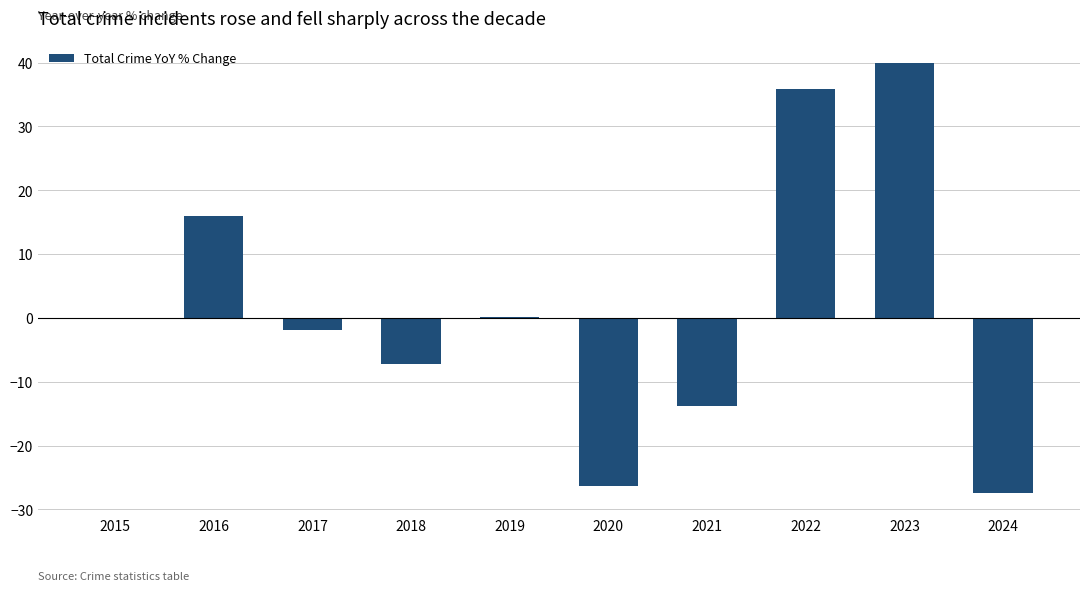

What value does the data have at 2016?

16.0